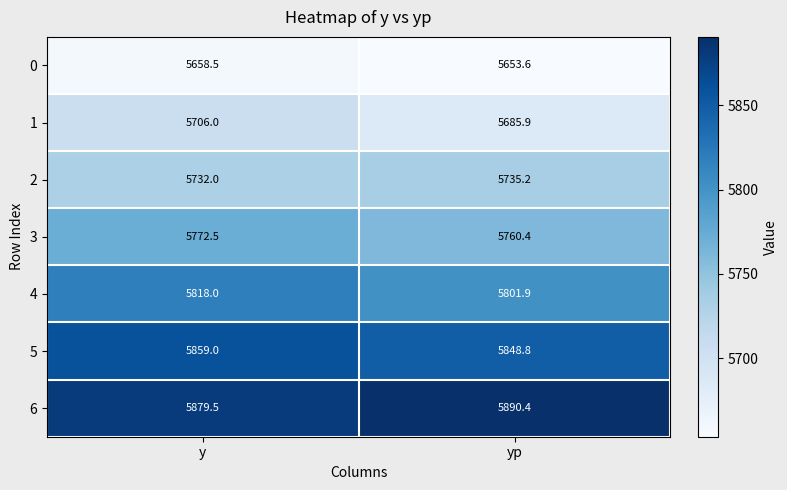

How many data points in 3 are above 5772?

1